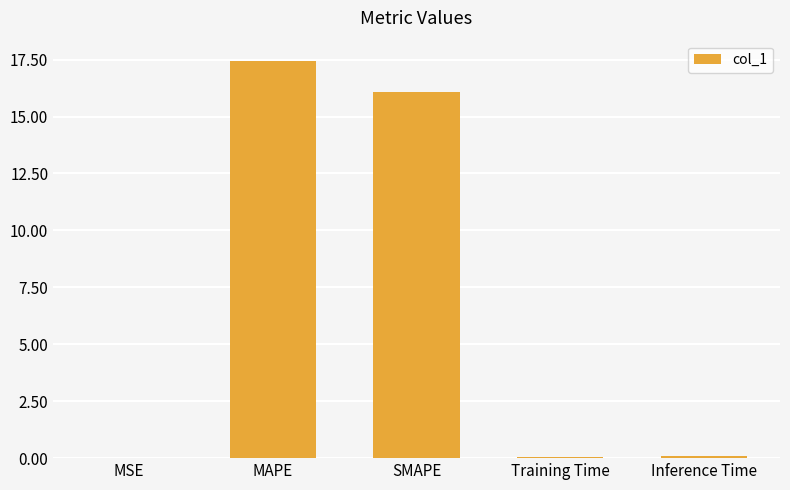

Between MAPE and Training Time, which is larger?

MAPE